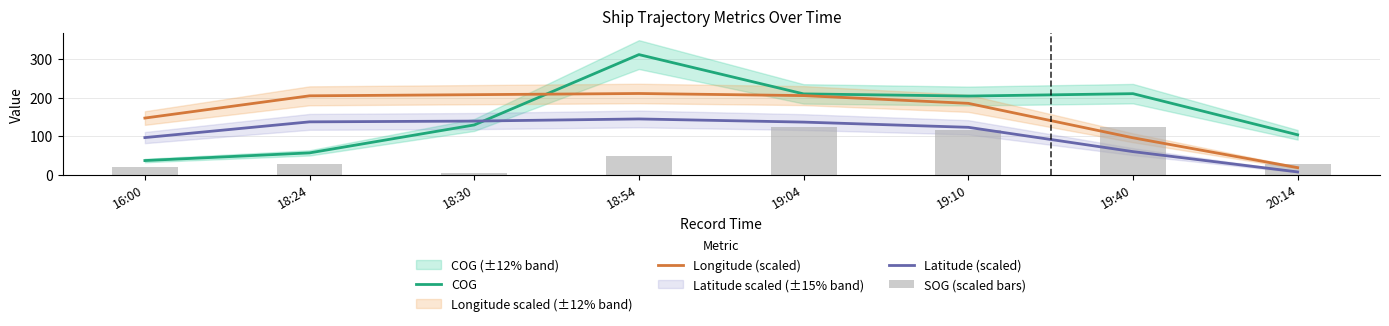

At how many categories does at least one series exceed 256?

1